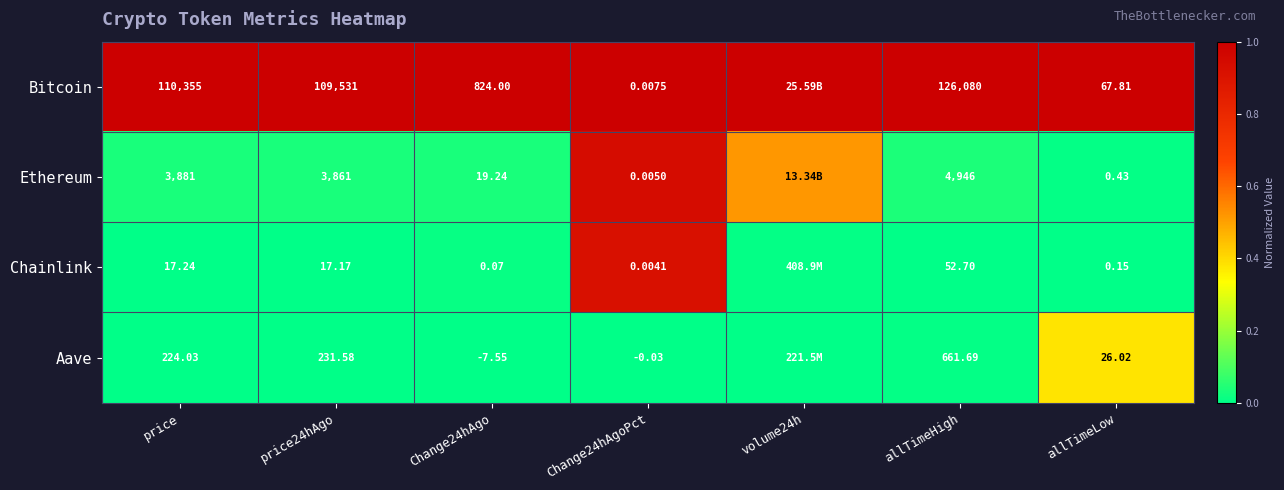

Rank the series at Change24hAgoPct from lowest to highest value.

Aave, Chainlink, Ethereum, Bitcoin